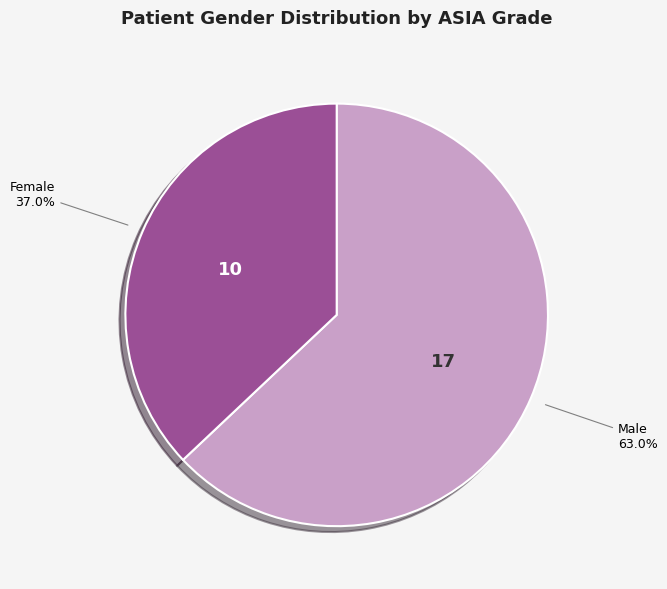

What is the largest slice in the pie chart?

Male